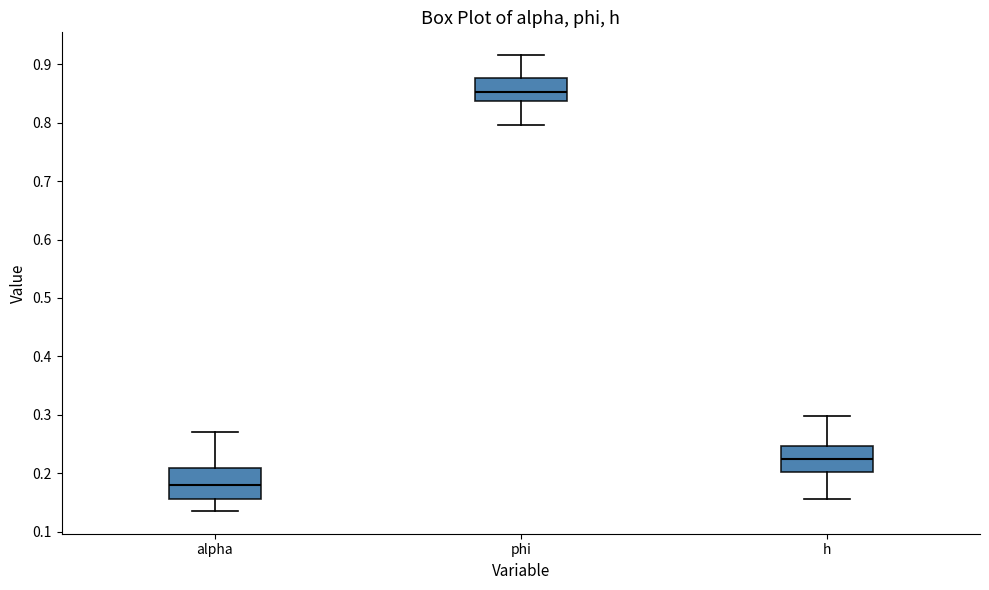

Reading left to right, transcribe this box plot: for each box, give where its median line is, the range the box spans, and where its two whiskers end, as read against the y-axis. The values are not printed on the chart, so give them approximately, as read against the axis.

alpha: median 0.18, box 0.16 to 0.21, whiskers 0.14 to 0.27
phi: median 0.85, box 0.84 to 0.88, whiskers 0.80 to 0.92
h: median 0.22, box 0.20 to 0.25, whiskers 0.16 to 0.30